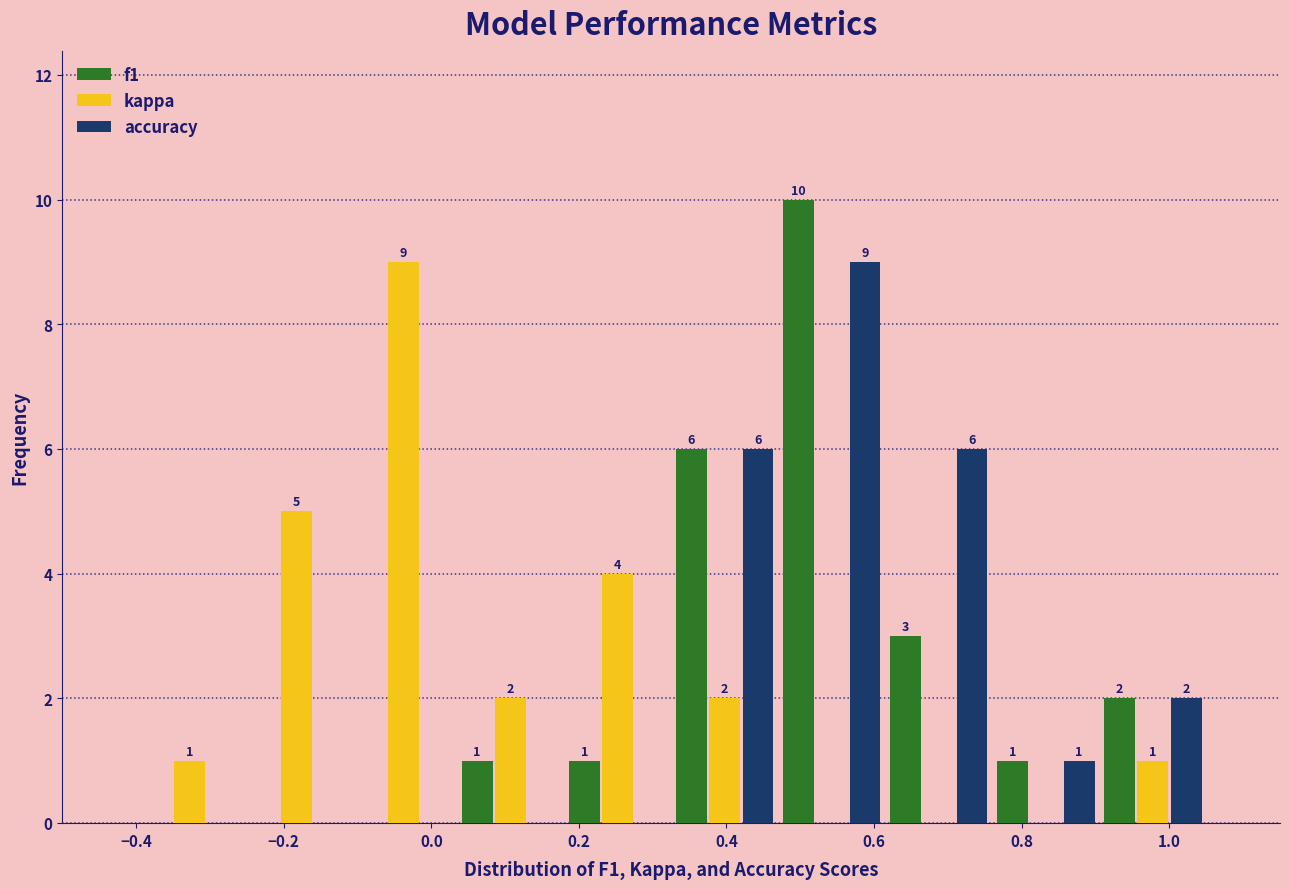

In the f1 series, which range on the x-axis has the tallest bar?

0.470 to 0.615